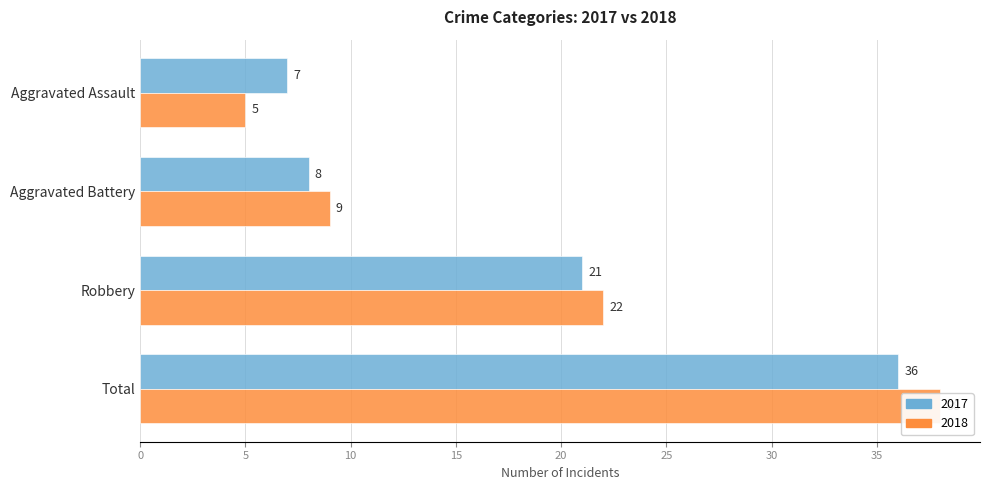

How many data points in 2018 are above 22?

1